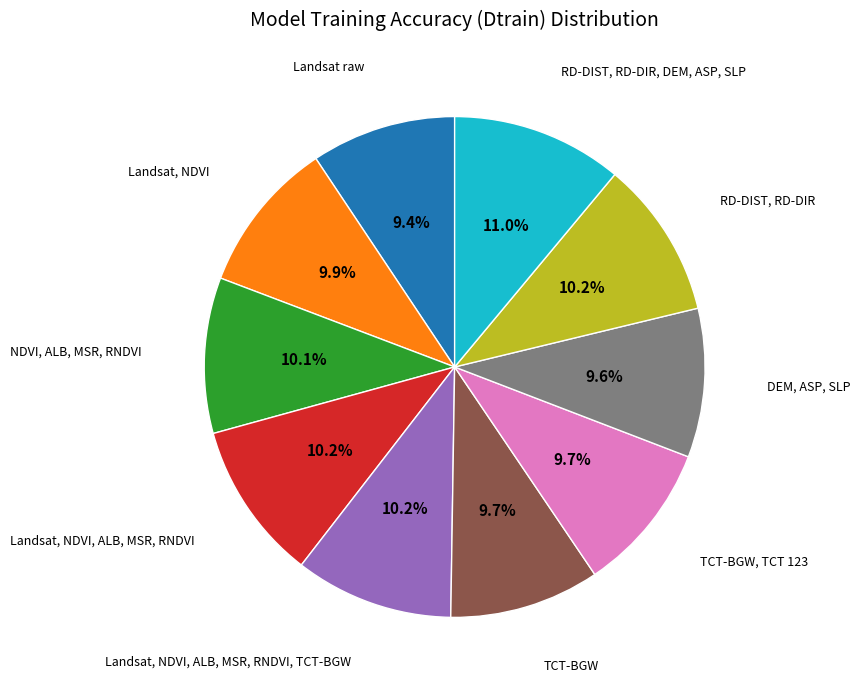

Is there any slice that represents more than half of the pie?

No